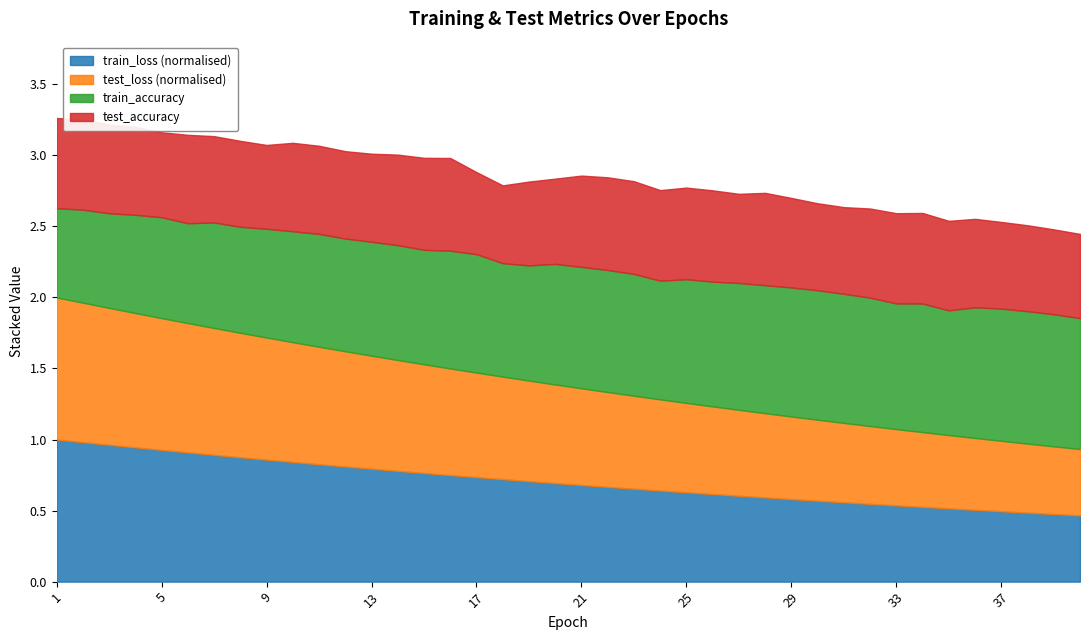

What are all the series names shown in the legend?

train_loss (normalised), test_loss (normalised), train_accuracy, test_accuracy